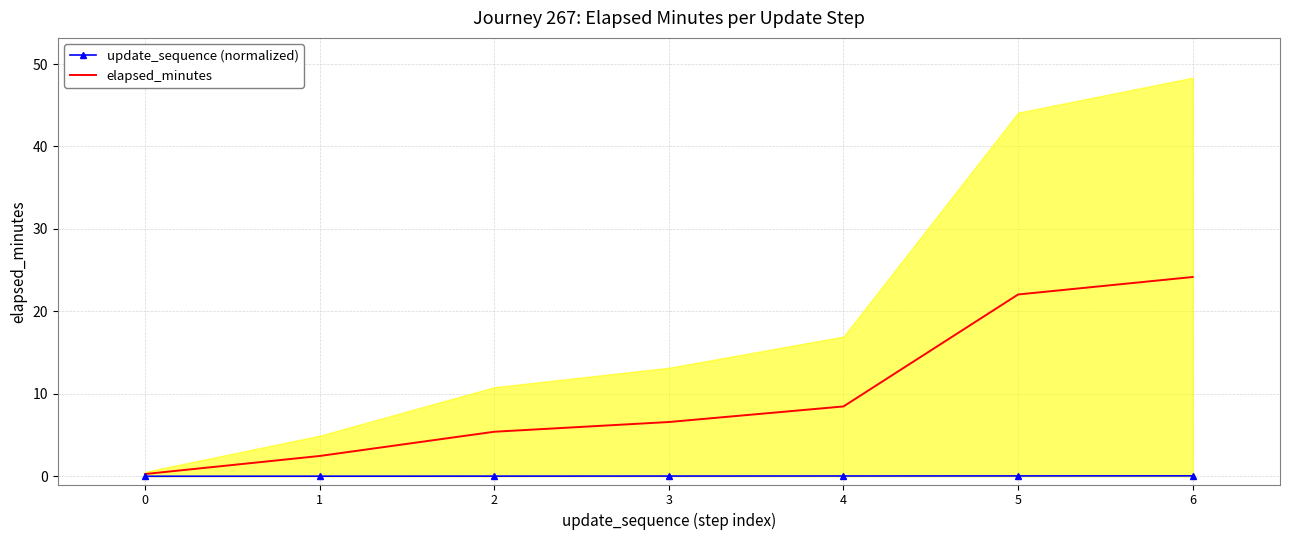

Which series has the largest total across all categories?

elapsed_minutes